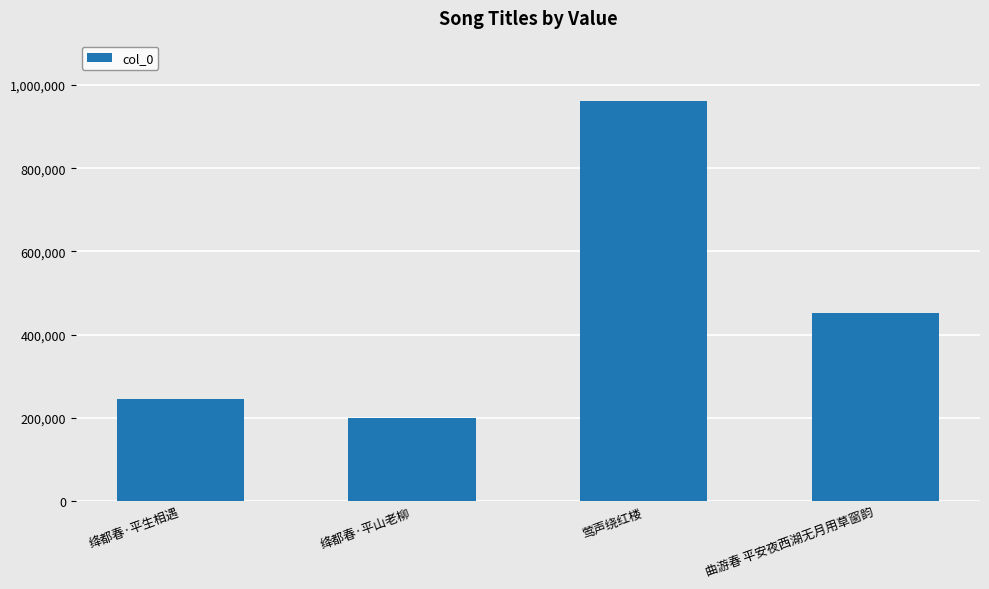

What is the change in value from 绛都春·平生相遇 to 莺声绕红楼?

+717991